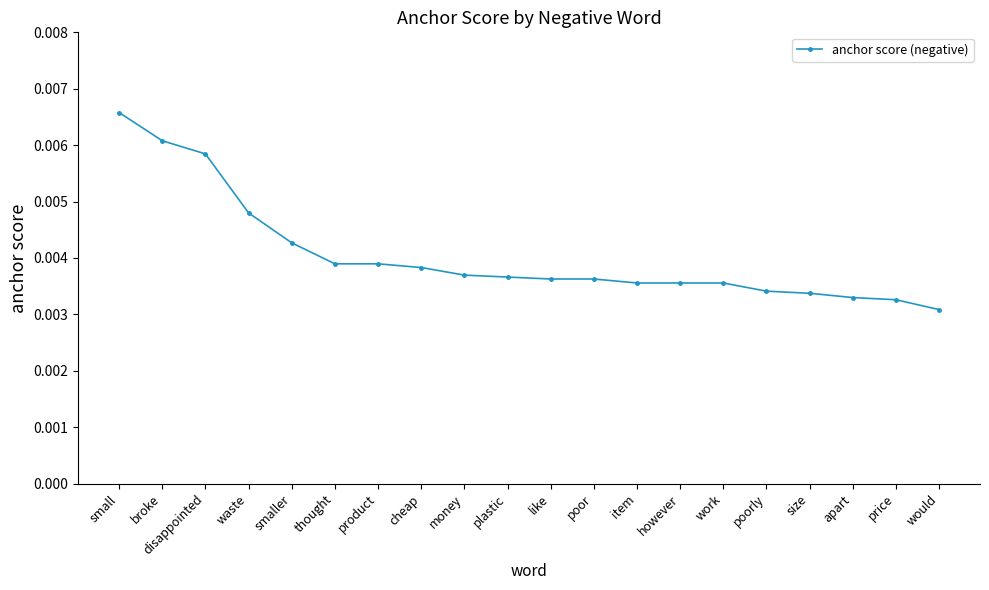

Which label corresponds to the largest value in the chart?

small